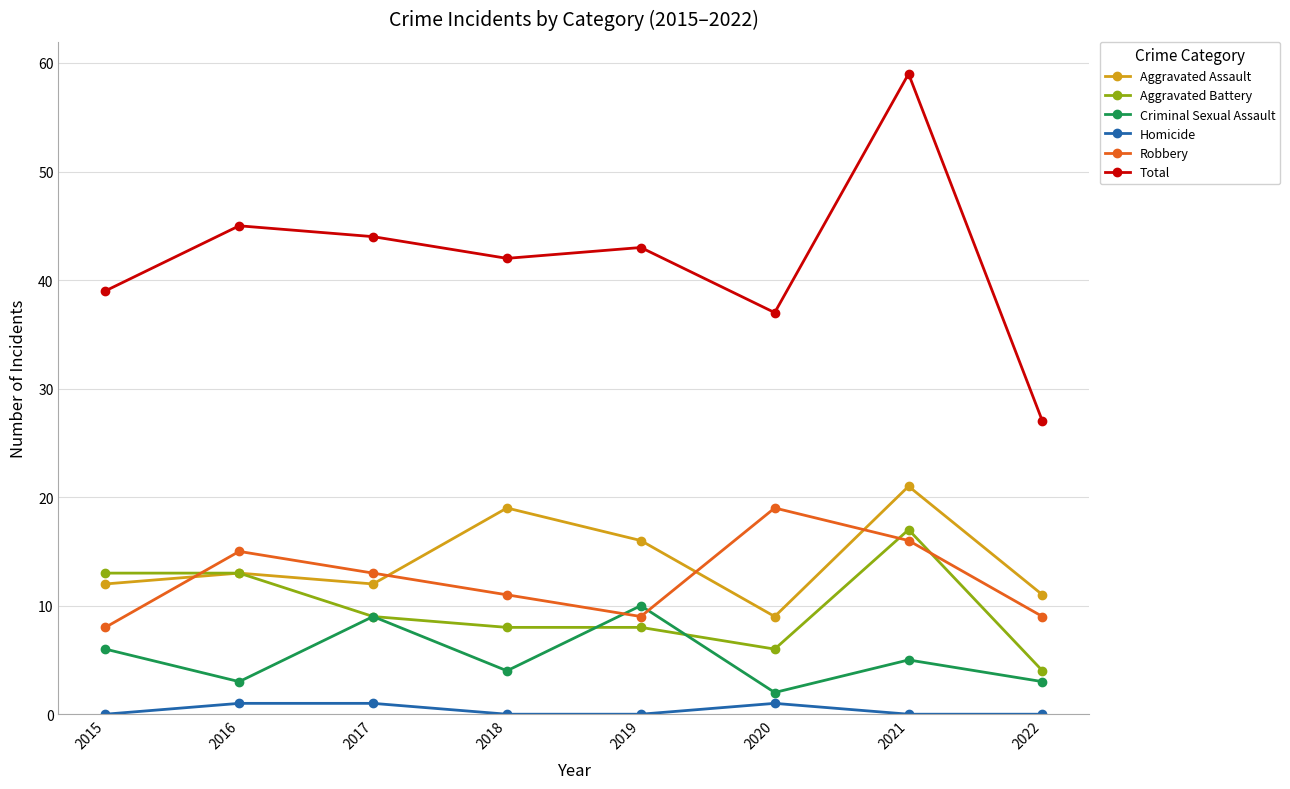

The Aggravated Battery series shows 11 at 2020. True or false?

False